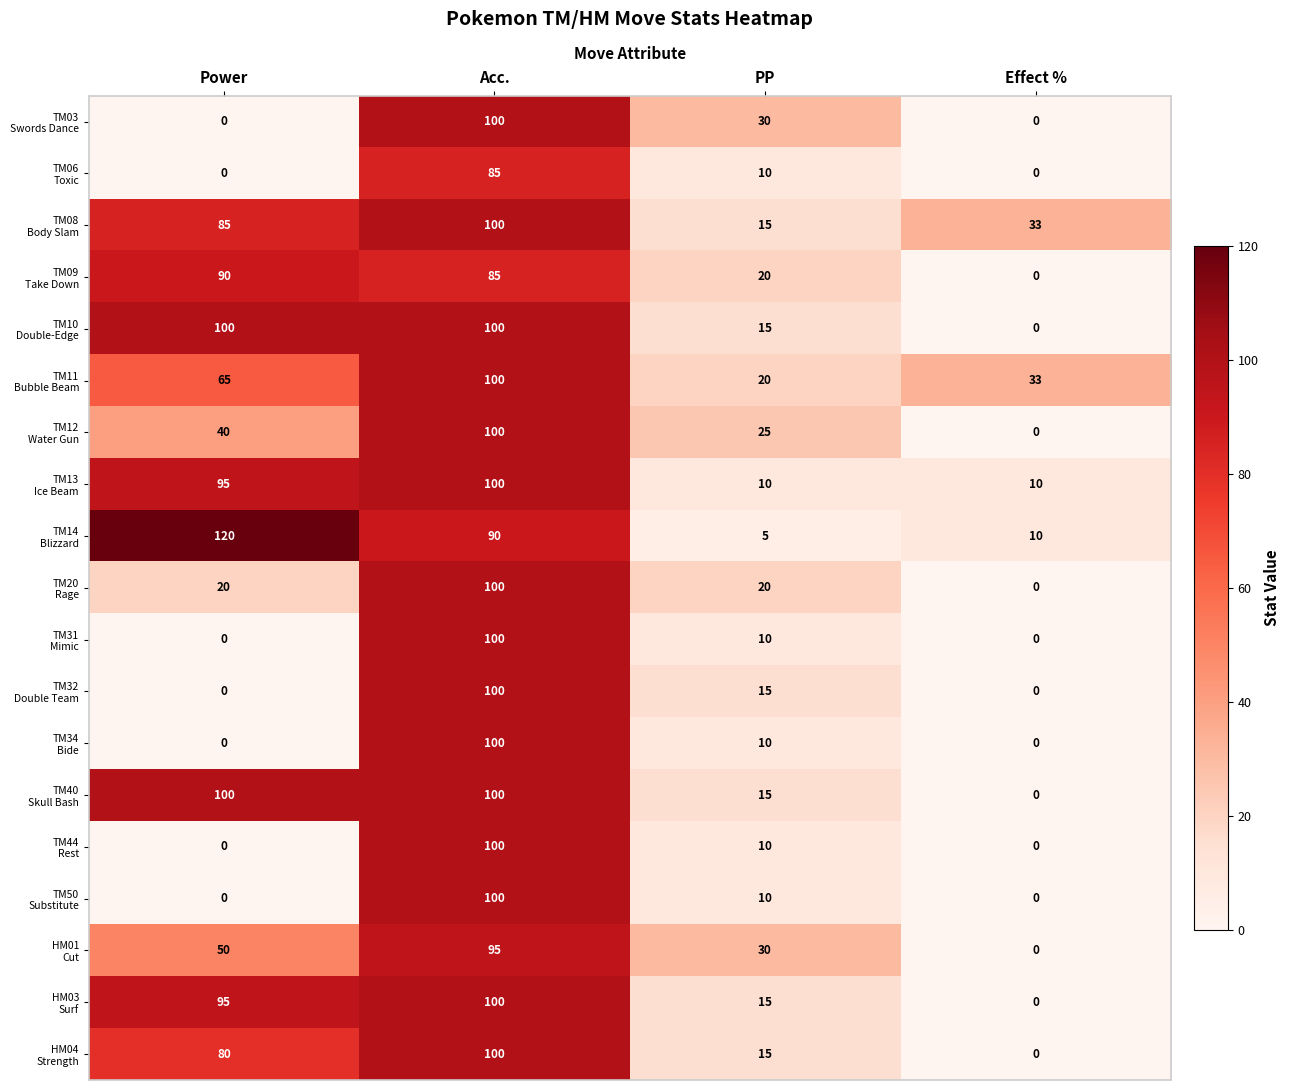

What is the spread (max minus min) of values at Effect %?

33